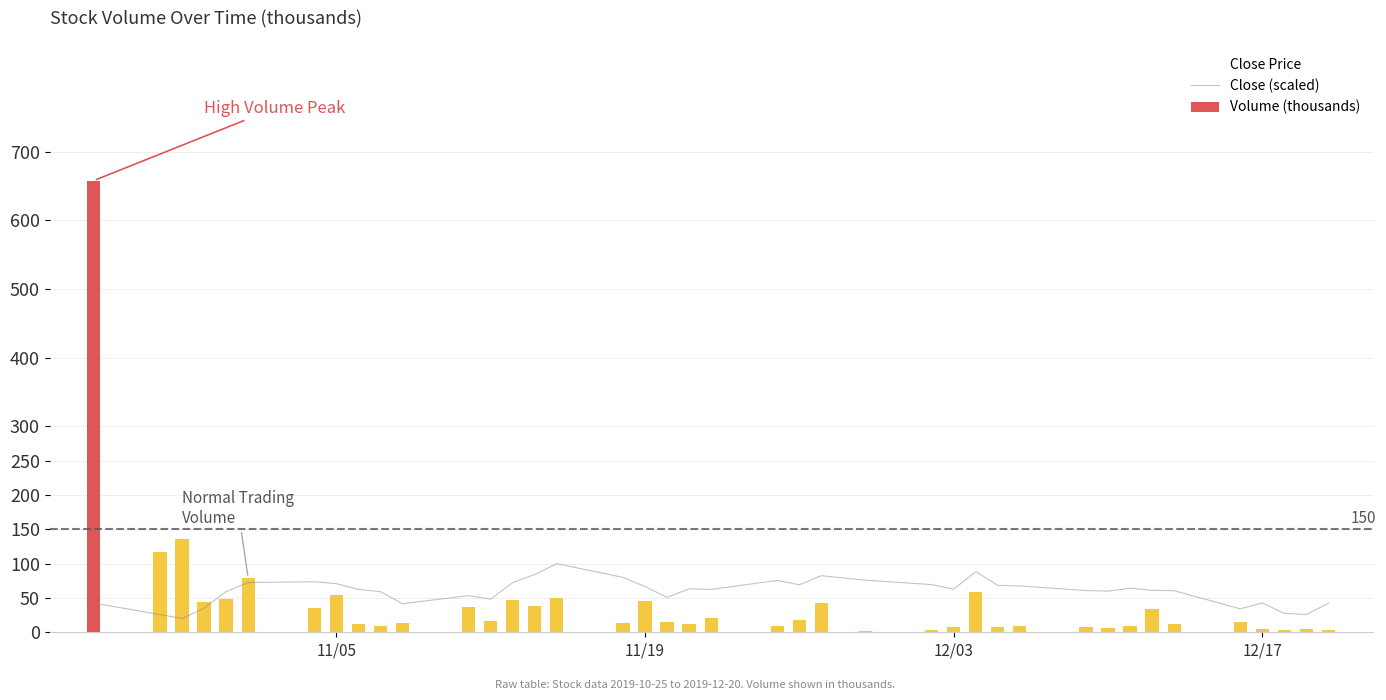

The Volume (thousands) series shows 92.7 at 12/03. True or false?

False